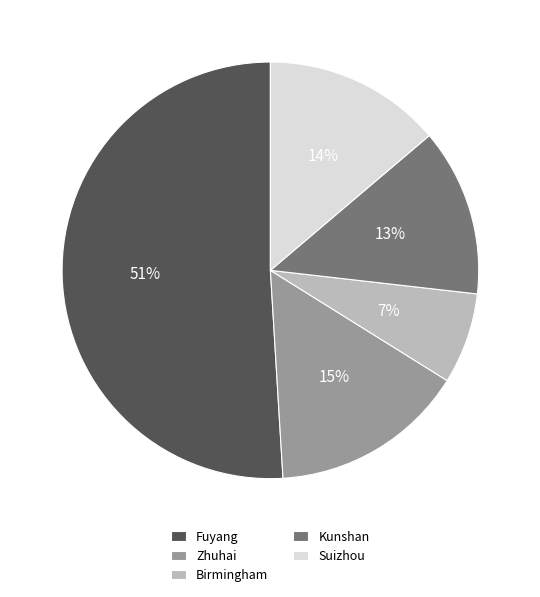

What percentage is the Zhuhai slice, to the nearest percent?

15%